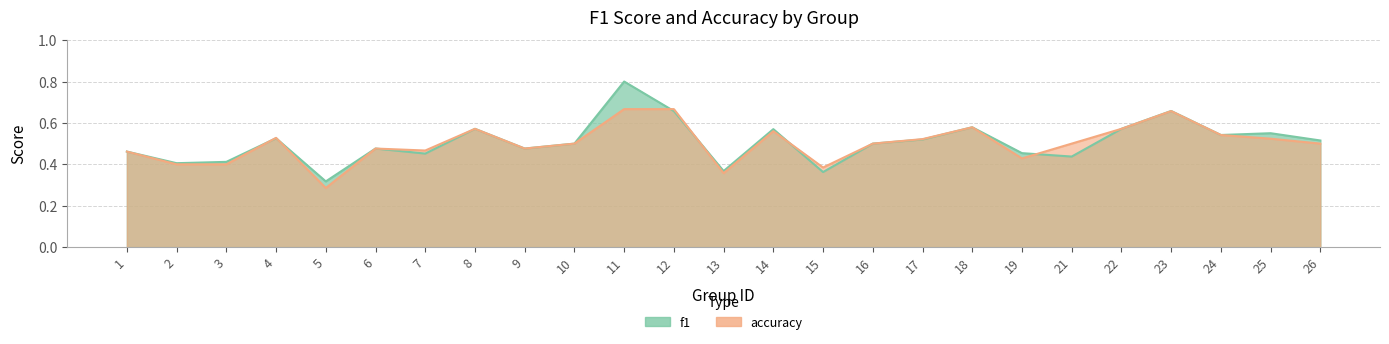

Reading left to right, list all the values displayed in this chart.

f1: 1=0.5	2=0.4	3=0.4	4=0.5	5=0.3	6=0.5	7=0.5	8=0.6	9=0.5	10=0.5	11=0.8	12=0.7	13=0.4	14=0.6	15=0.4	16=0.5	17=0.5	18=0.6	19=0.5	21=0.4	22=0.6	23=0.7	24=0.5	25=0.6	26=0.5
accuracy: 1=0.5	2=0.4	3=0.4	4=0.5	5=0.3	6=0.5	7=0.5	8=0.6	9=0.5	10=0.5	11=0.7	12=0.7	13=0.4	14=0.6	15=0.4	16=0.5	17=0.5	18=0.6	19=0.4	21=0.5	22=0.6	23=0.7	24=0.5	25=0.5	26=0.5